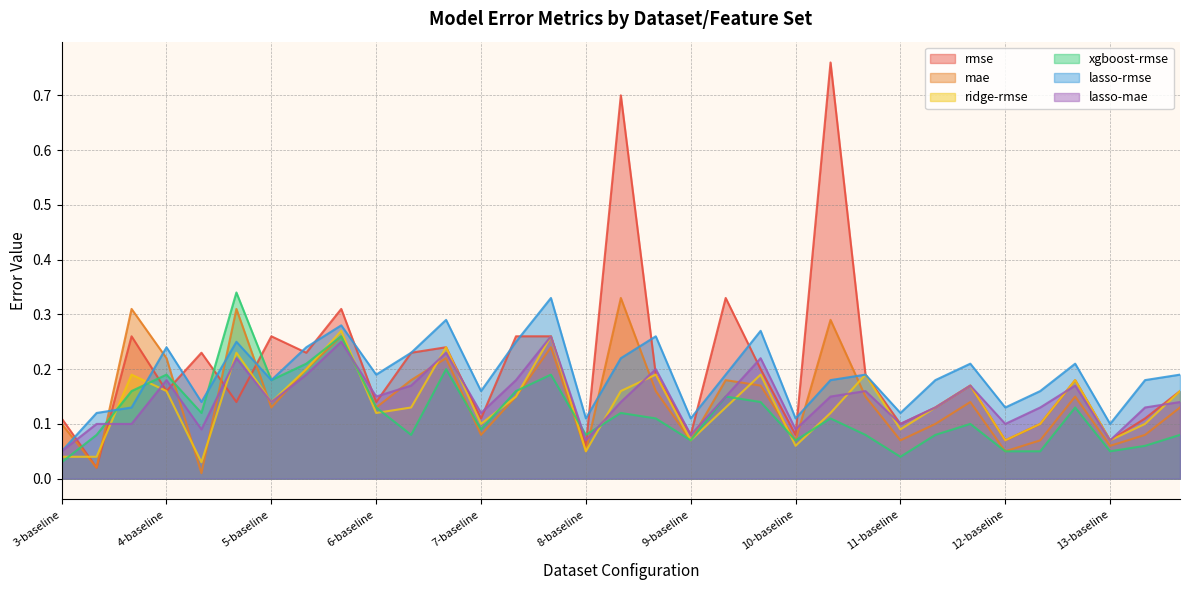

How many times do rmse and lasso-mae cross each other?

16